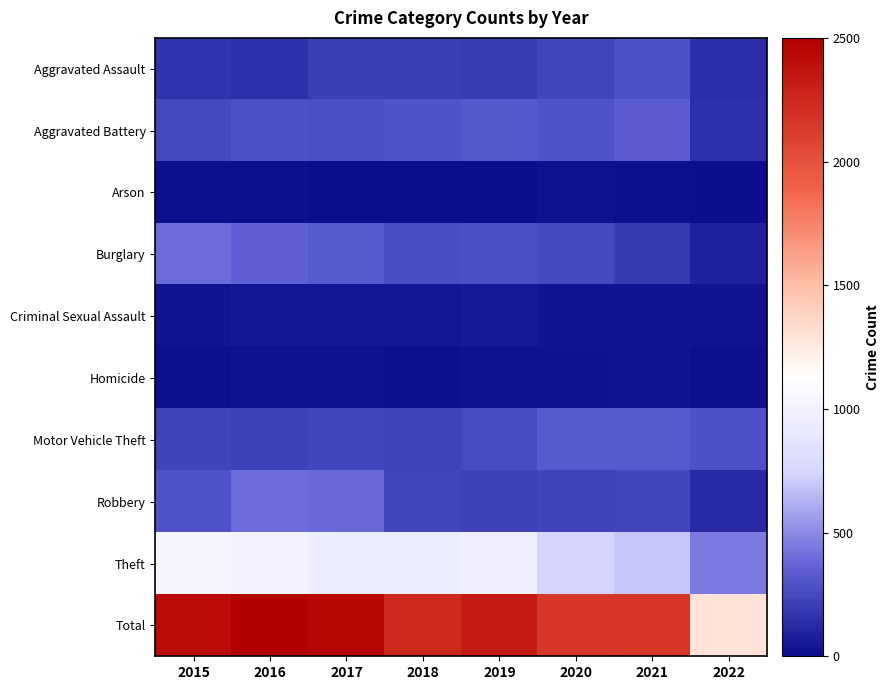

Which series has the largest range (max minus min)?

Total